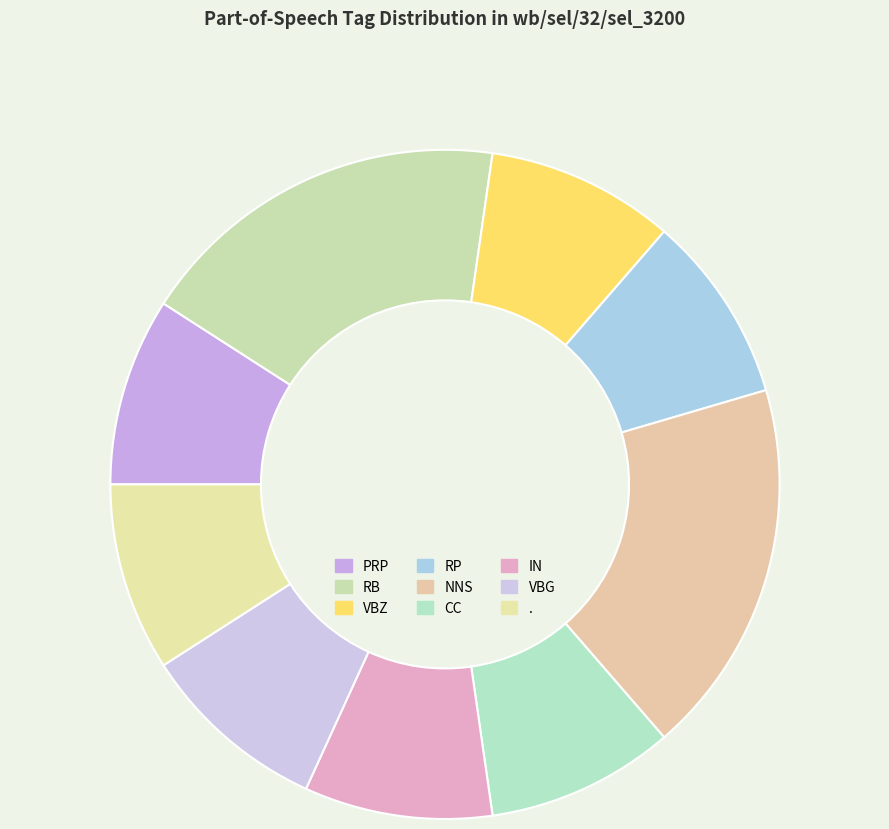

To the nearest percent, what is the combined percentage of IN and NNS?

27%